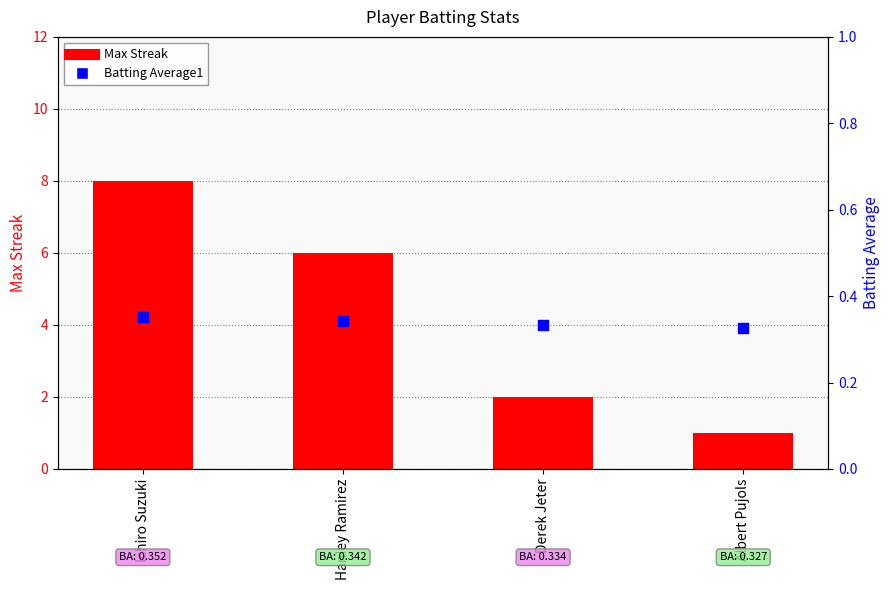

Is the value of Batting Average1 at Albert Pujols greater than the value of Max Streak at Albert Pujols?

No